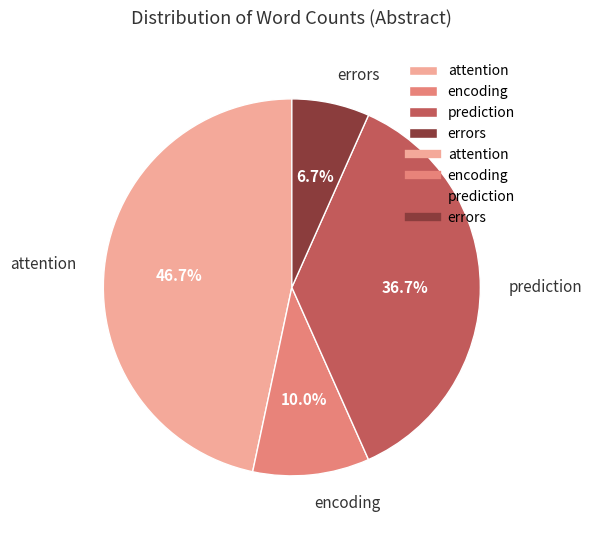

True or false: attention accounts for 47% of the total.

True